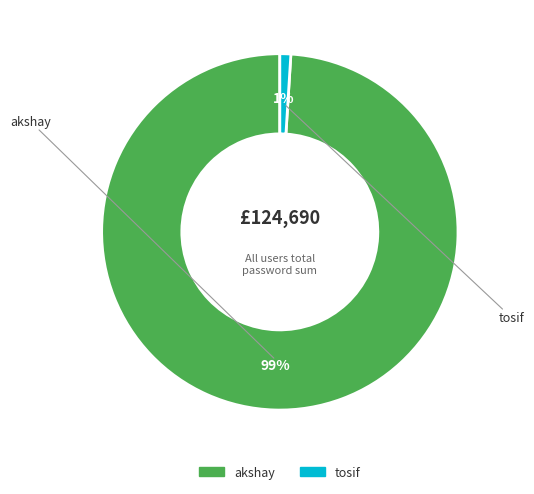

Is the sum of tosif and akshay greater than half?

Yes